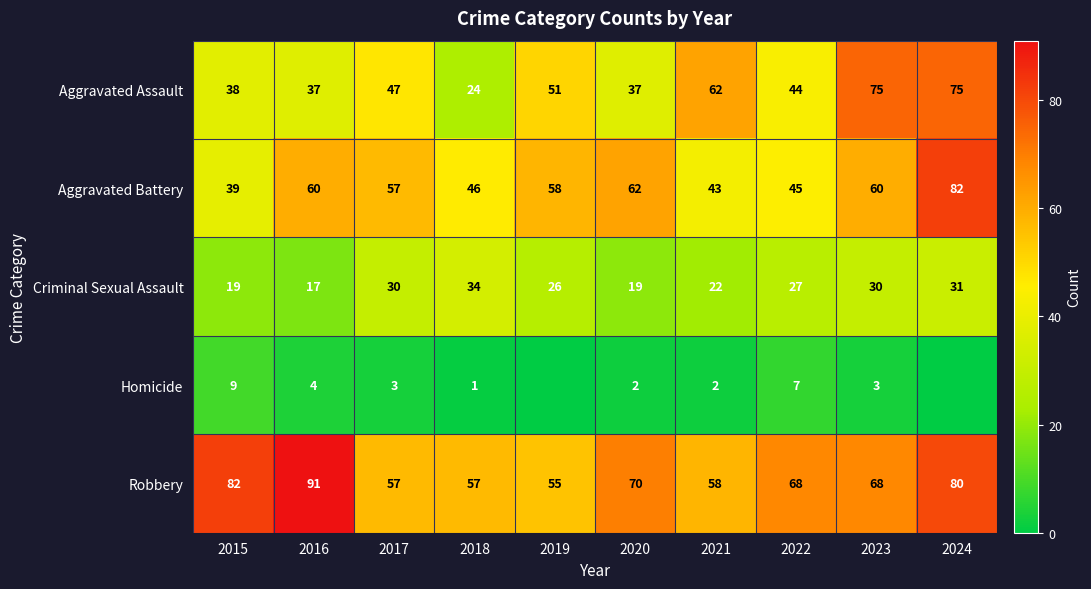

Rank the series at 2020 from lowest to highest value.

Homicide, Criminal Sexual Assault, Aggravated Assault, Aggravated Battery, Robbery